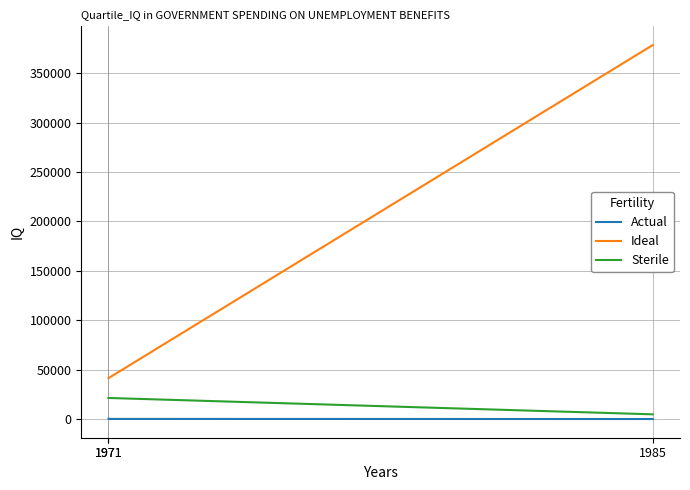

What is the maximum value for Actual?

457